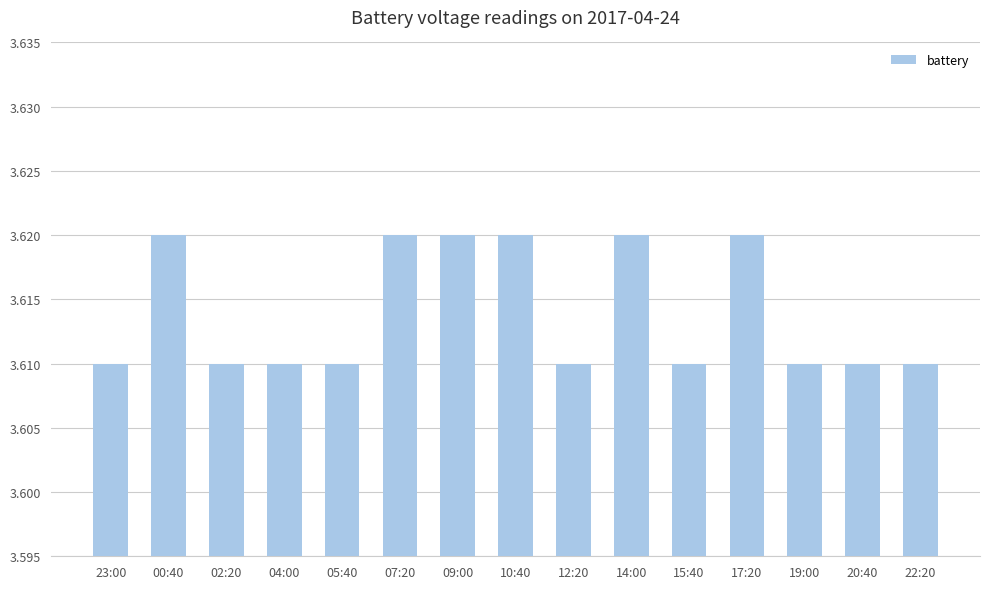

Between 19:00 and 10:40, which is larger?

10:40